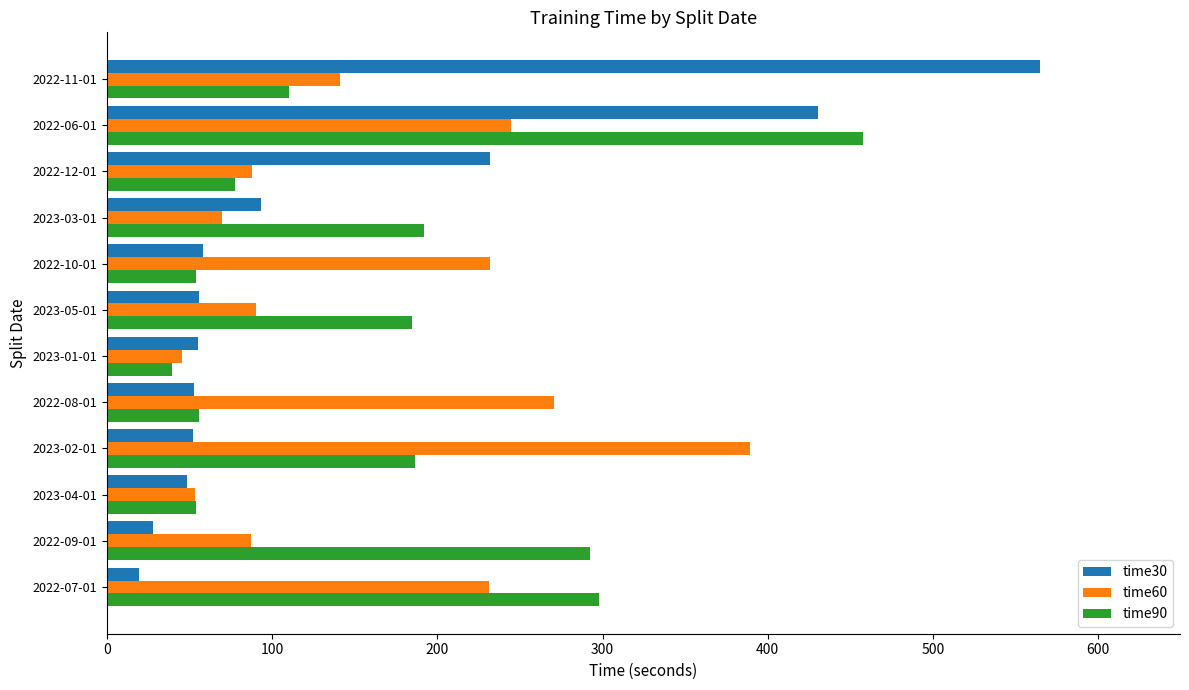

The value of time30 at 2023-03-01 is 53.8. True or false?

False